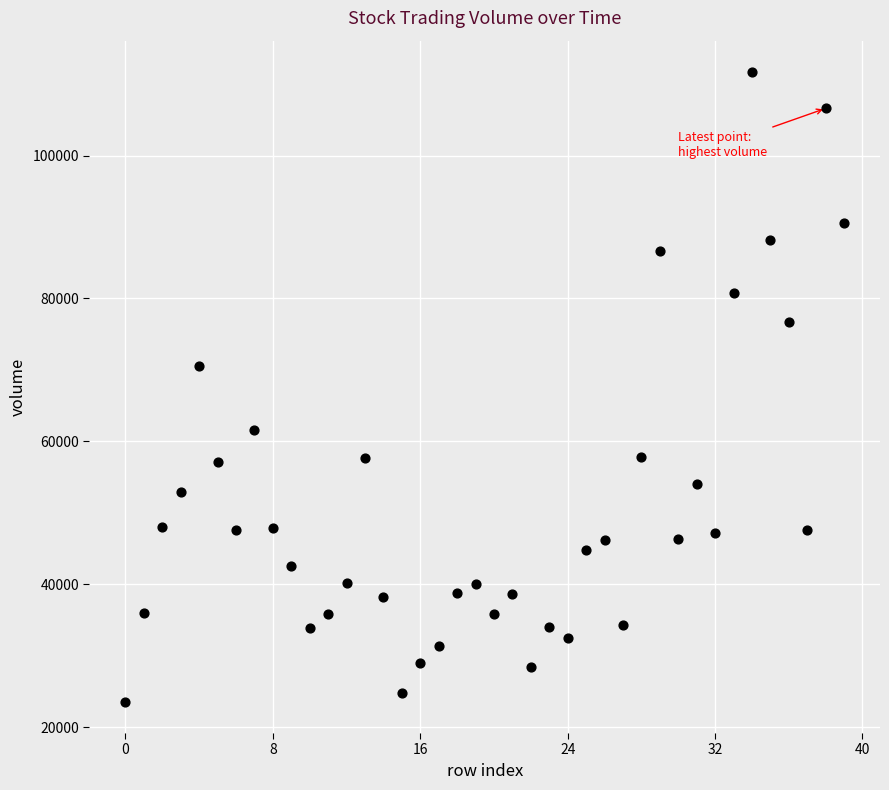

What Y value in the scatter plot is closest to 67630?

70563